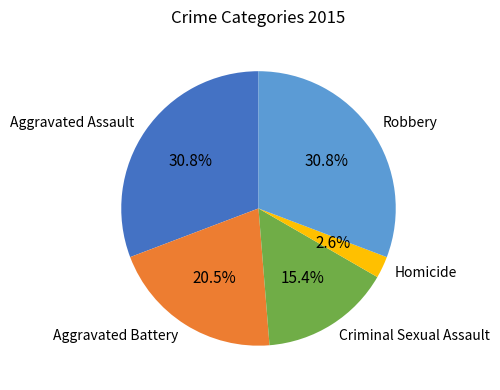

How many slices are in this pie chart?

5